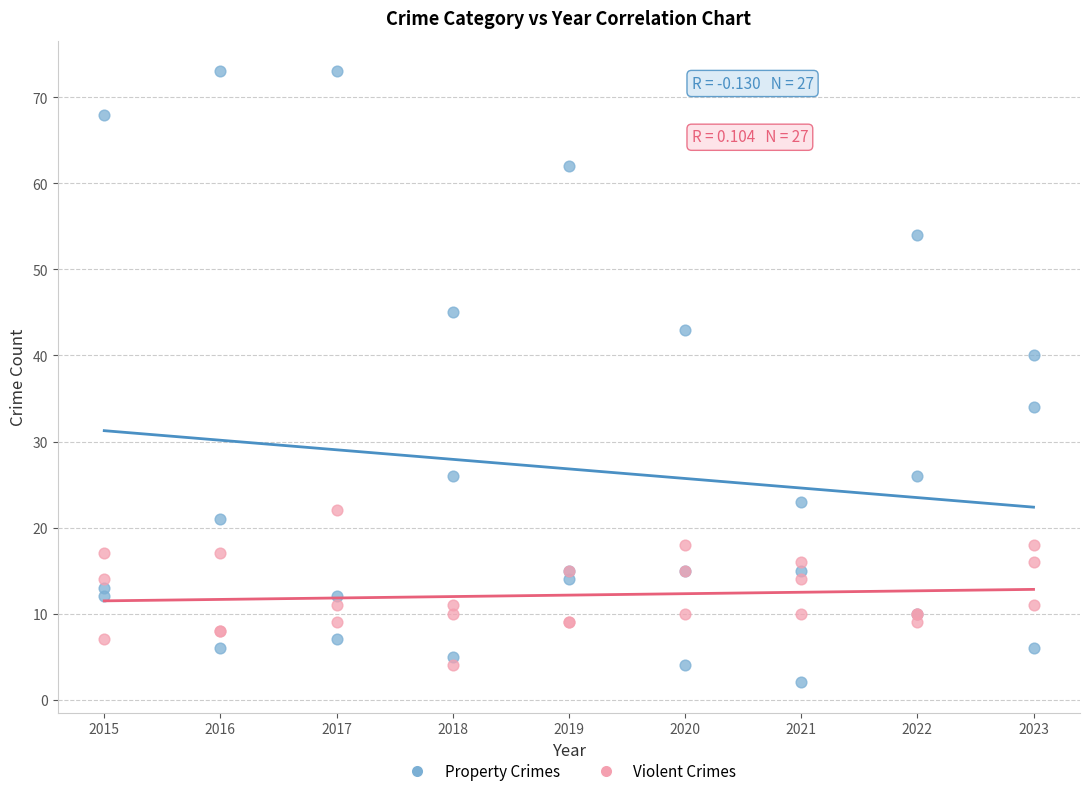

Which series has the largest Y range (max minus min)?

Property Crimes